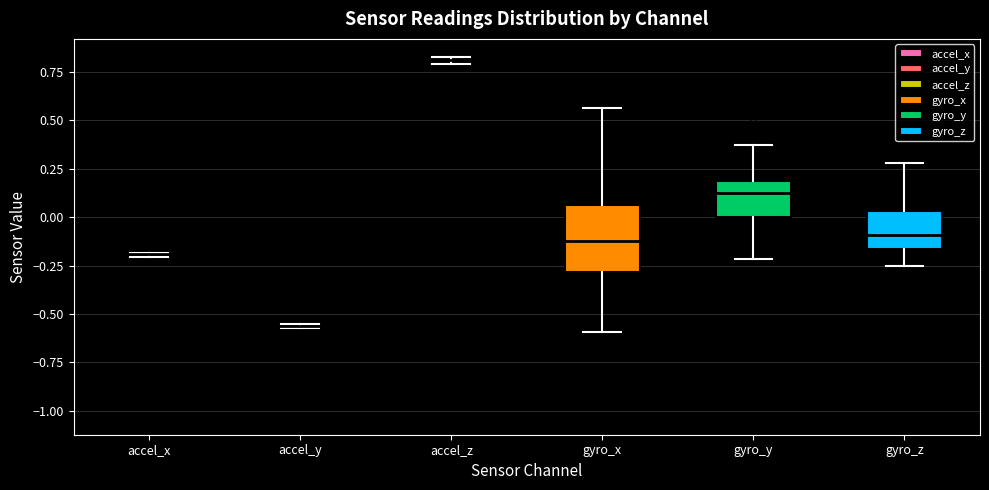

Reading left to right, read every box against the y-axis: the position of its median line, the range the box covers, and the ends of its whiskers. The values are not printed on the chart, so give them approximately, as read against the axis.

accel_x: box collapsed to a line at -0.20, whiskers -0.20 to -0.20
accel_y: box collapsed to a line at -0.55, whiskers -0.55 to -0.55
accel_z: box collapsed to a line at 0.80, whiskers 0.80 to 0.85
gyro_x: median -0.10, box -0.30 to 0.05, whiskers -0.60 to 0.55
gyro_y: median 0.15, box 0.00 to 0.20, whiskers -0.20 to 0.40
gyro_z: median -0.10, box -0.15 to 0.05, whiskers -0.25 to 0.30